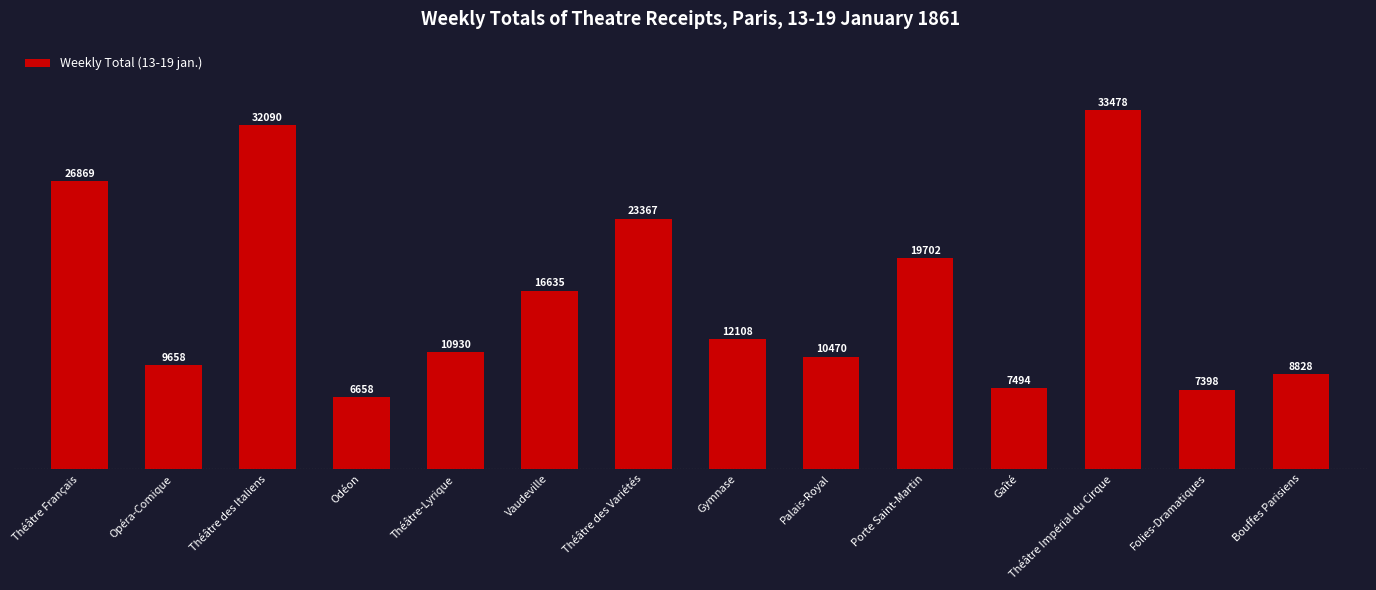

What is the minimum value shown in the chart?

6658.0